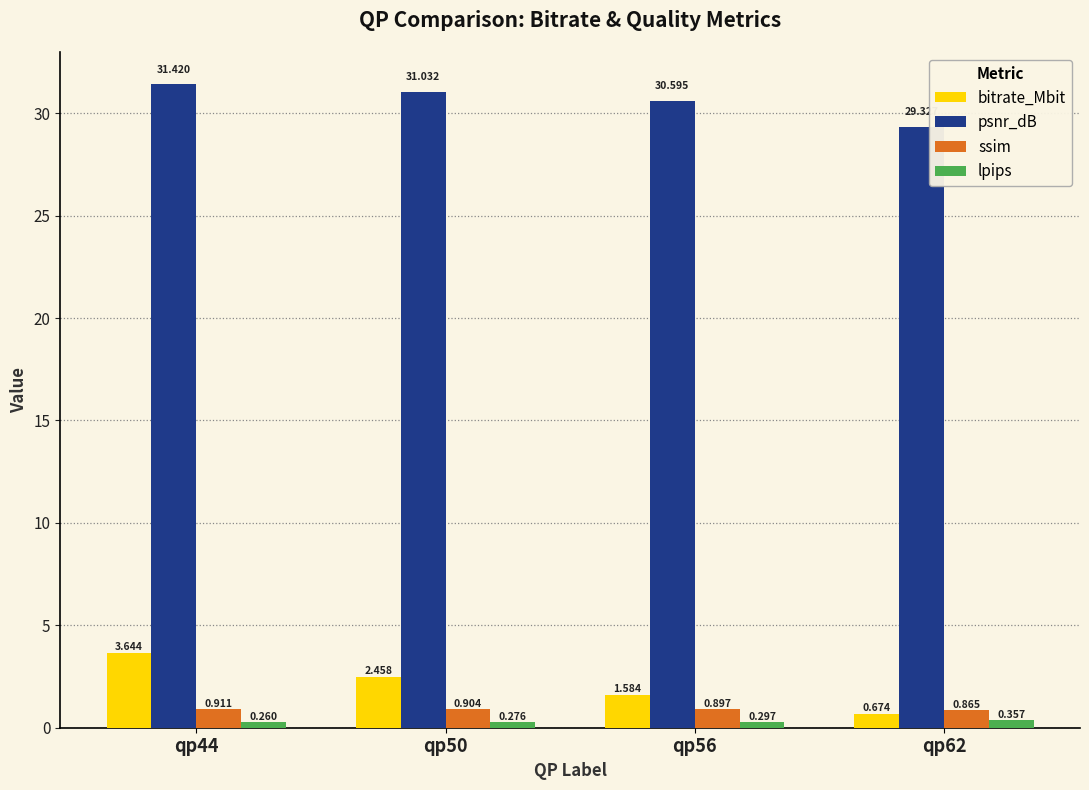

What is the difference between the highest and lowest values at qp56?

30.3